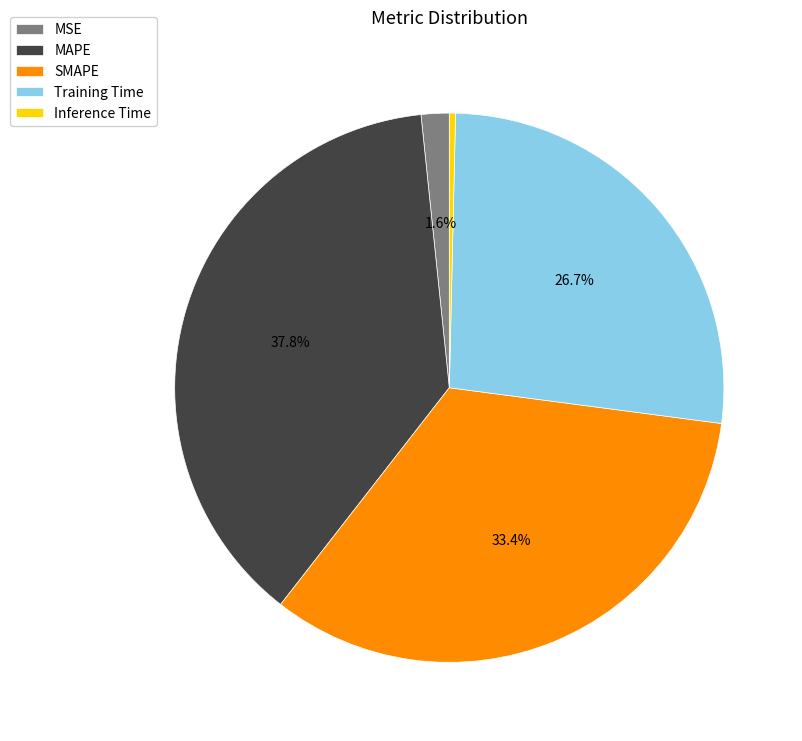

Which category has the biggest portion of the pie?

MAPE